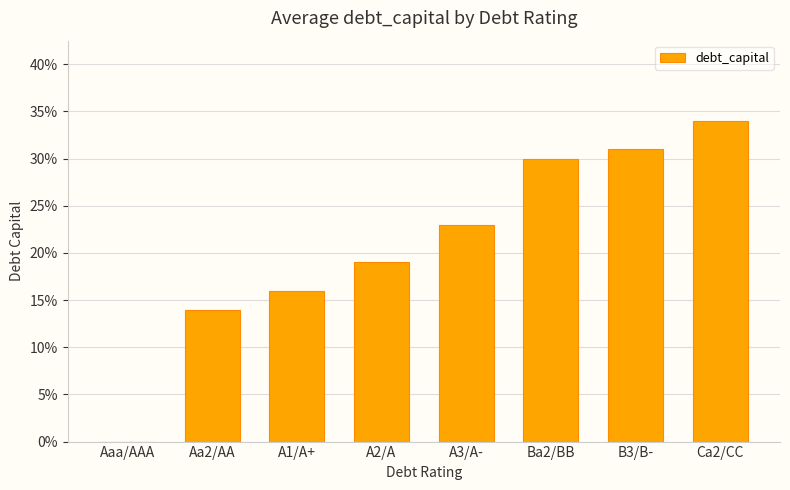

Where is the data nearest to the value 0?

Aaa/AAA